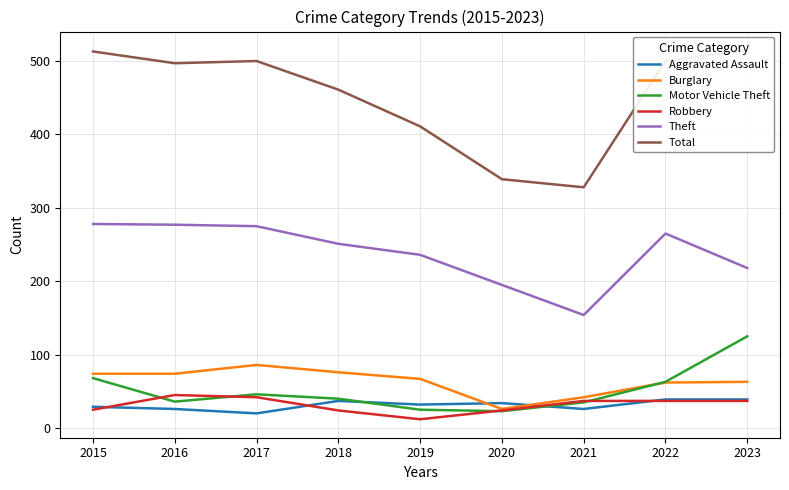

Which series changed the most between 2015 and 2016?

Motor Vehicle Theft